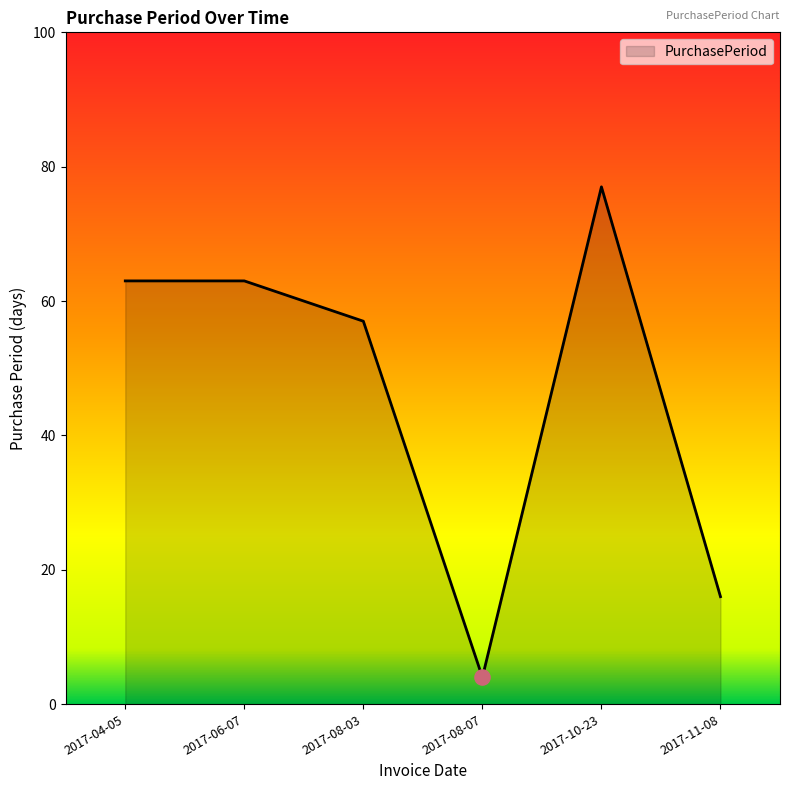

Which has a higher value, 2017-10-23 or 2017-08-07?

2017-10-23